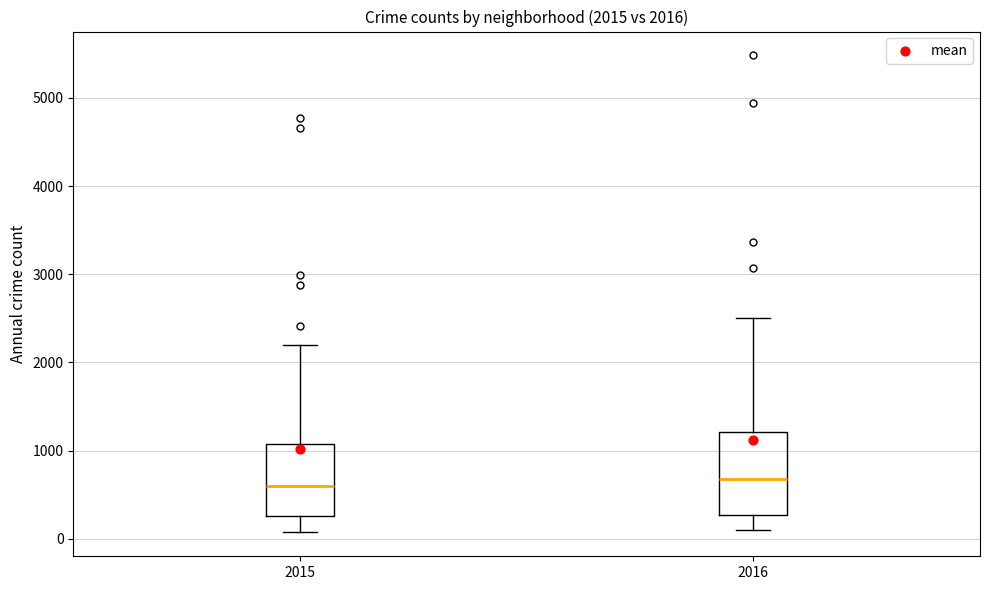

Which box is the tallest, from its lower edge to its upper edge?

2016